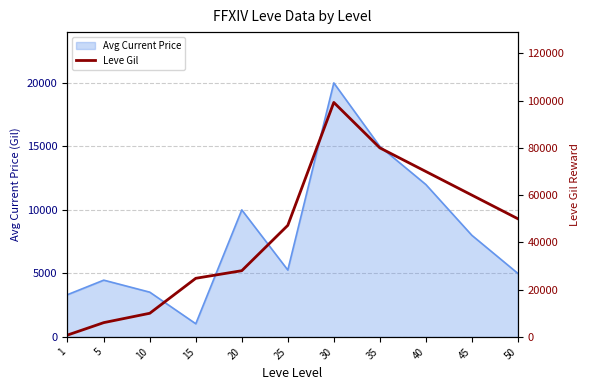

Reading left to right, list all the values displayed in this chart.

1=690	5=6030	10=9990	15=24790	20=28010	25=47200	30=99220	35=80000	40=70000	45=60000	50=50000